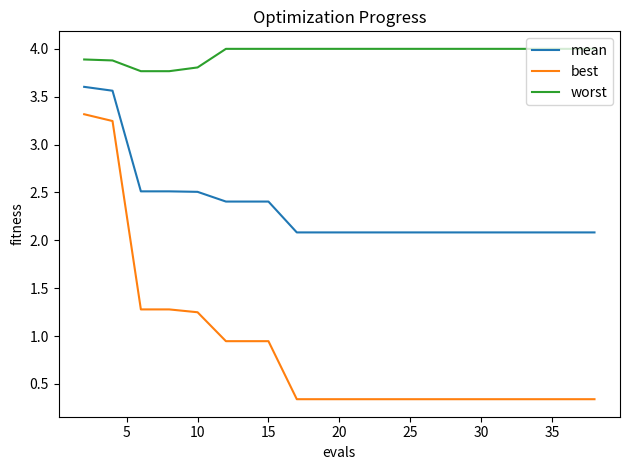

Which series has the largest range (max minus min)?

best